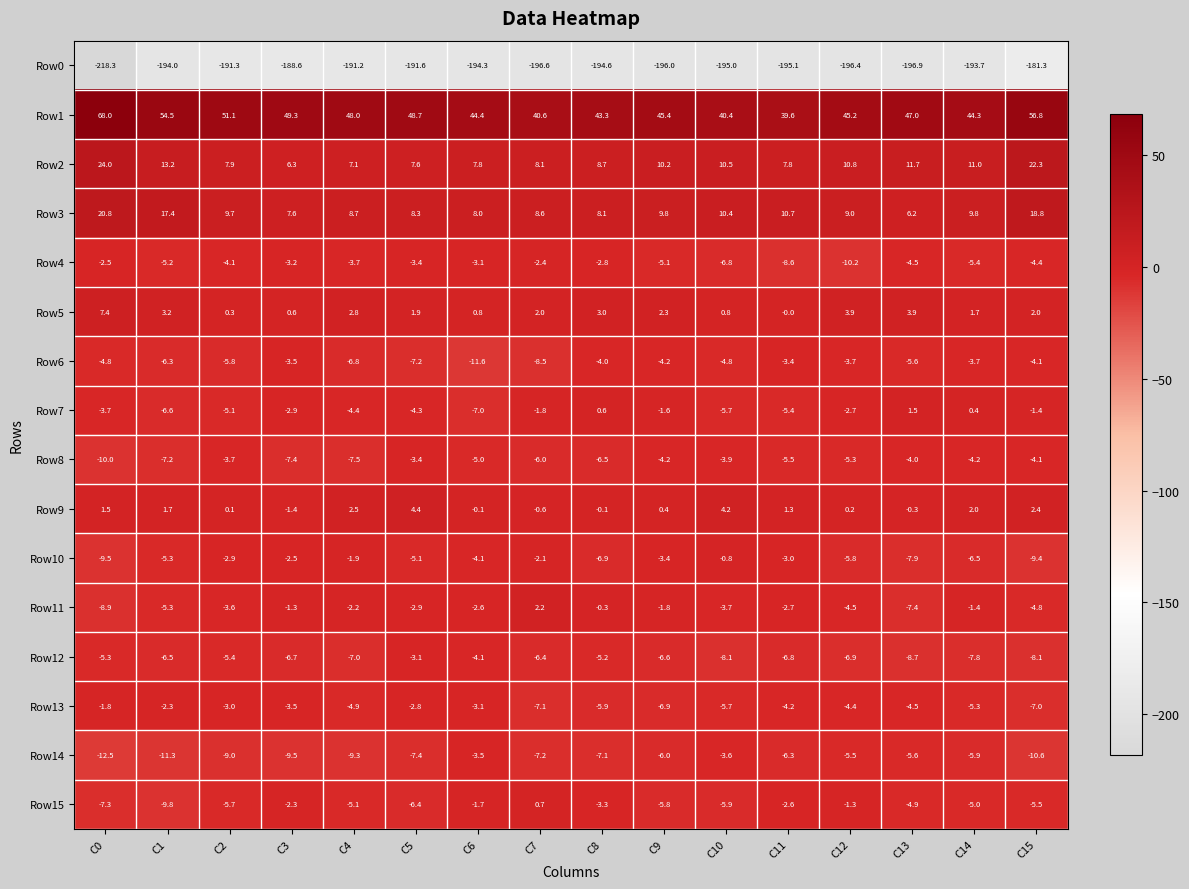

List the labels in order of Row14 value, largest first.

C6, C10, C12, C13, C14, C9, C11, C8, C7, C5, C2, C4, C3, C15, C1, C0